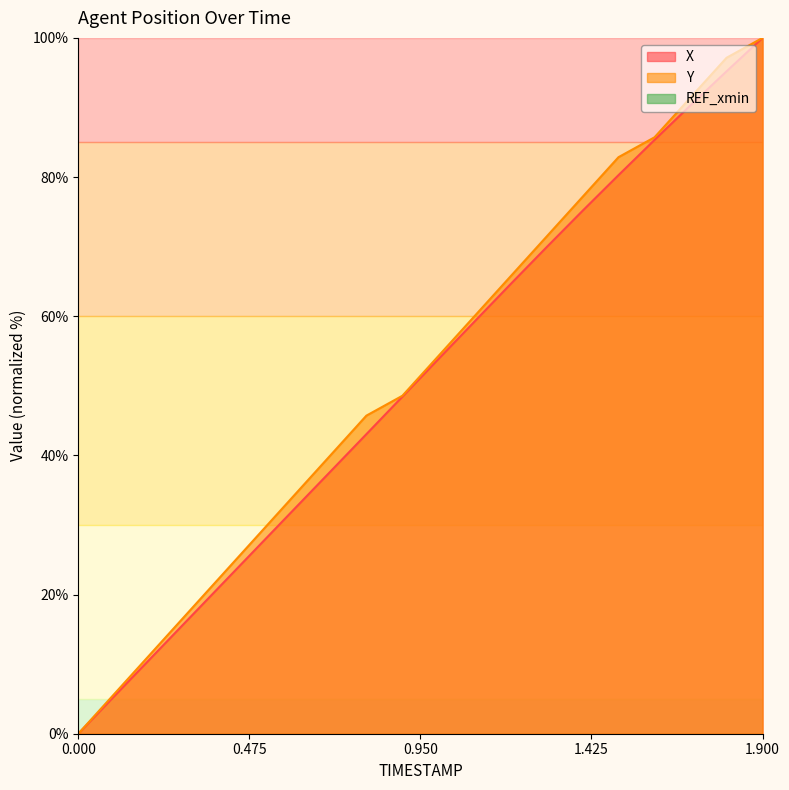

True or false: X has more than 2 interior local peaks.

False